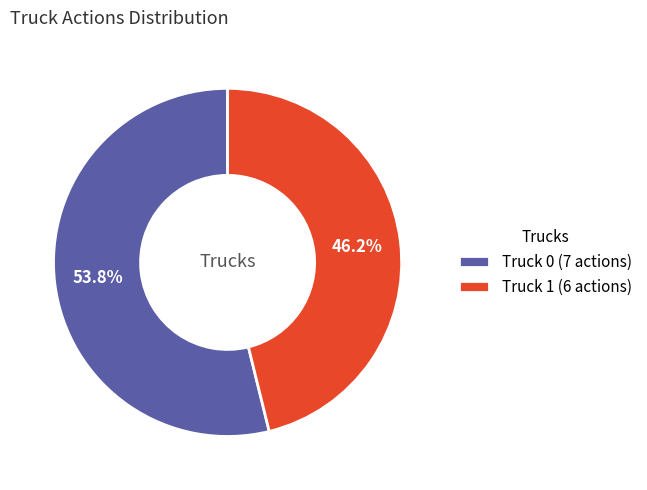

Is it true that Truck 1 is 31% of the pie?

False